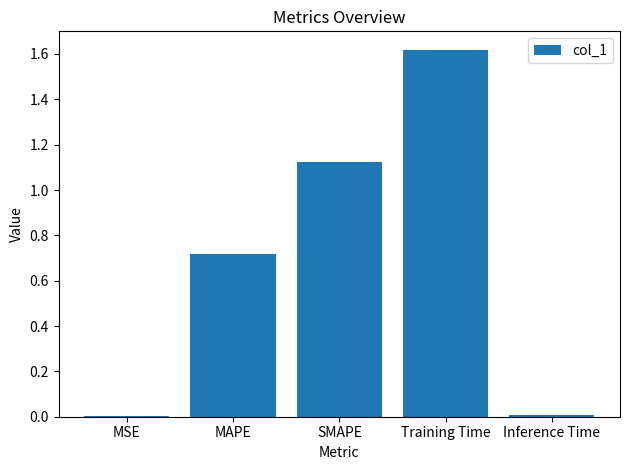

Between Training Time and MAPE, which is larger?

Training Time